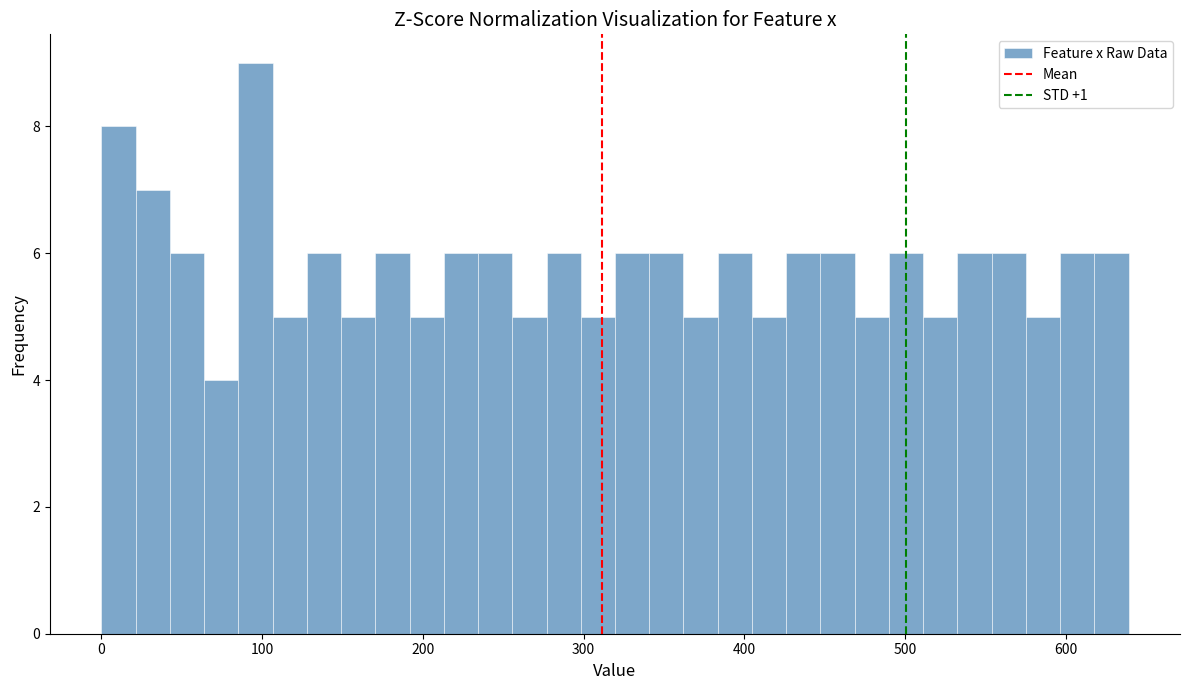

Around what value on the x-axis is the tallest bar? Give the approximate position of its centre, as read against the axis.

100